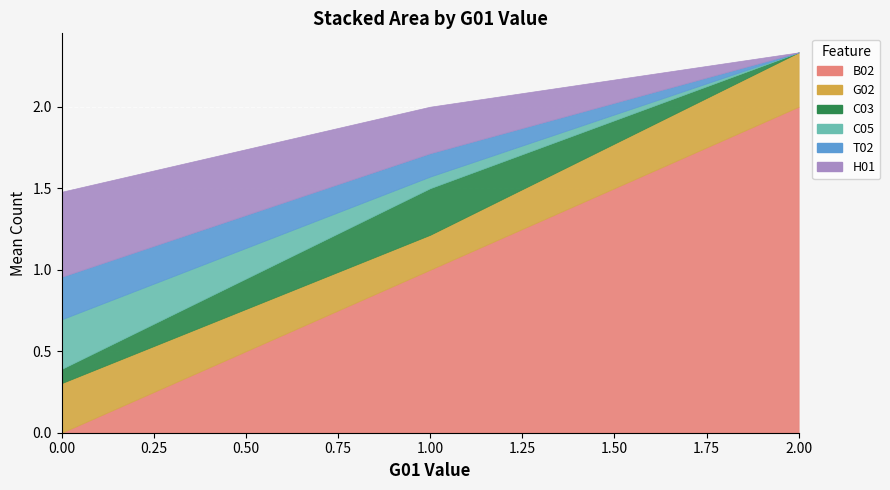

True or false: B02 has a value of 0 at 36.

False